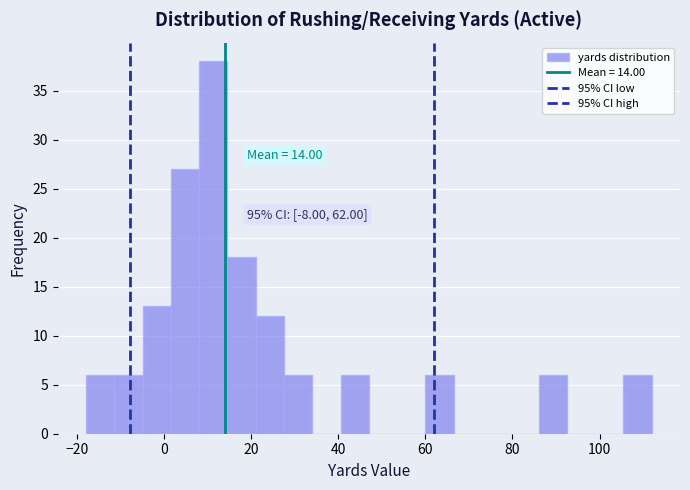

Around what value on the x-axis is the tallest bar? Give the approximate position of its centre, as read against the axis.

12